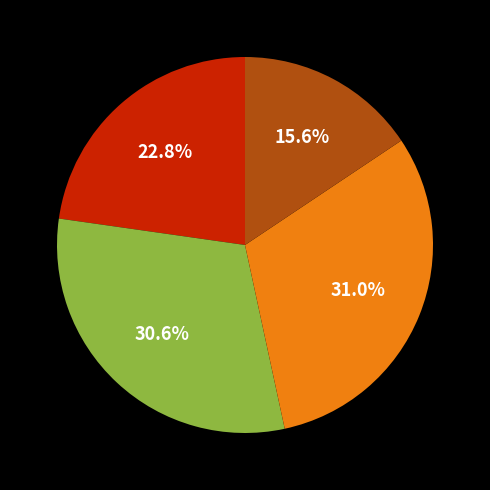

Is there a majority slice in this chart?

No